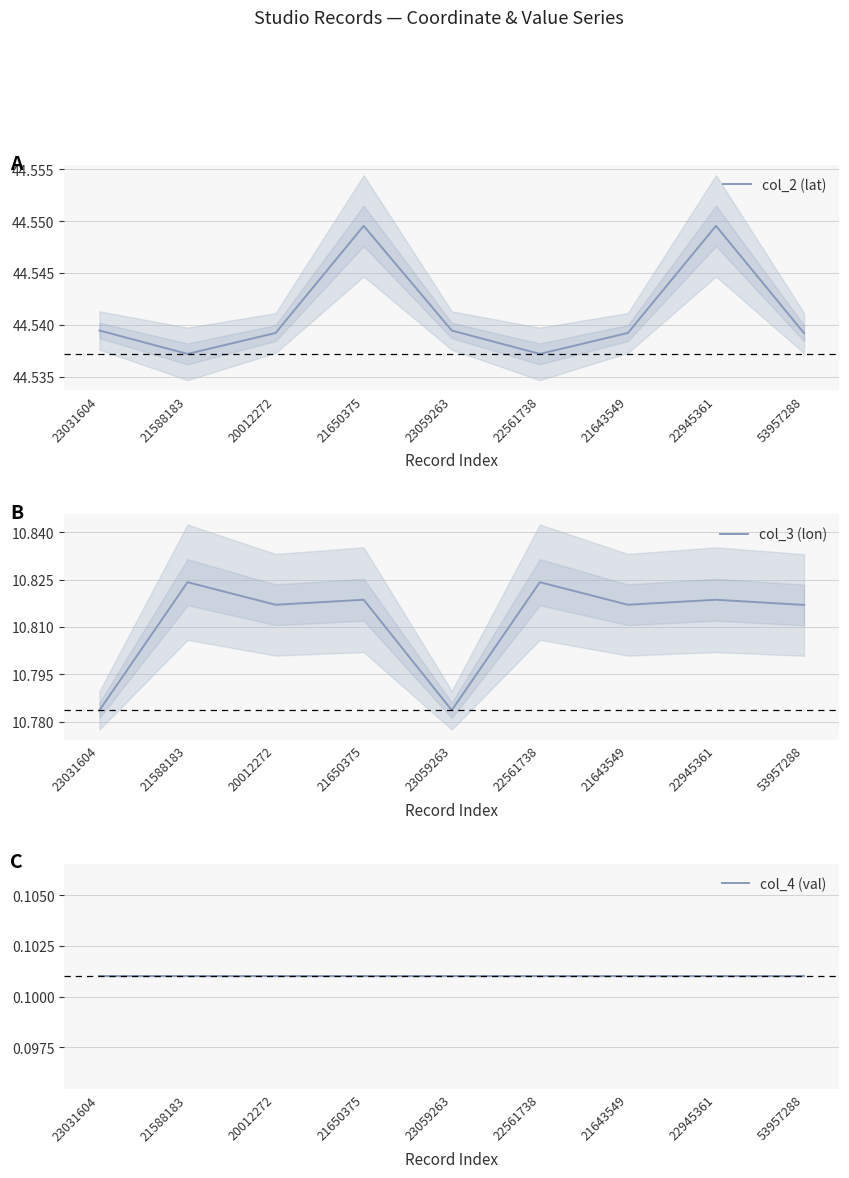

Between 23059263 and 53957288, which series saw the biggest shift?

col_3 (lon)